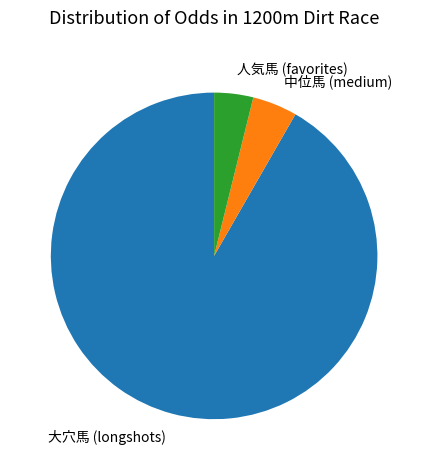

Count the number of slices in the pie.

3